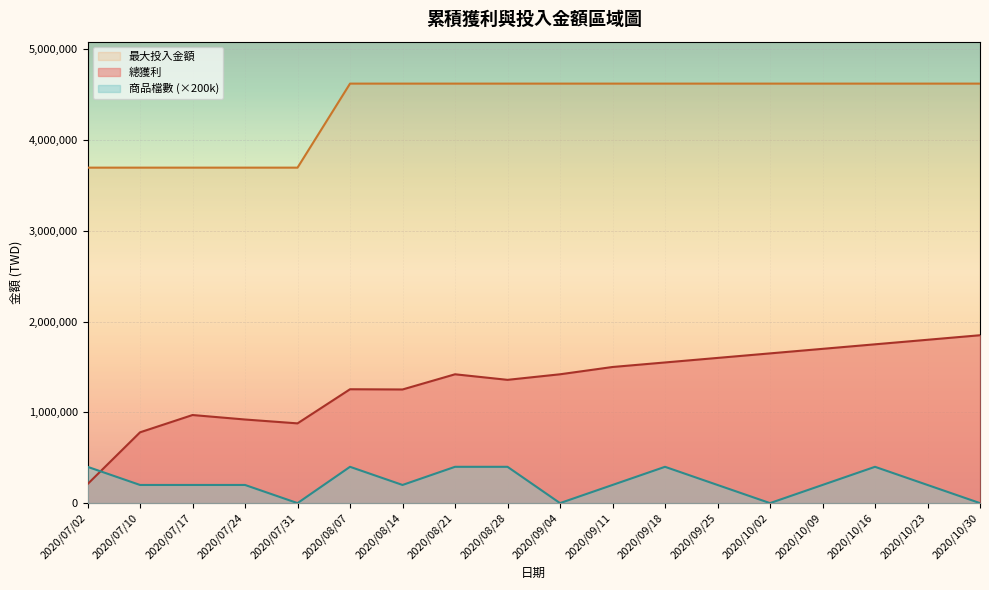

Rank the series at 2020/09/25 from lowest to highest value.

商品檔數 (×200k), 總獲利, 最大投入金額